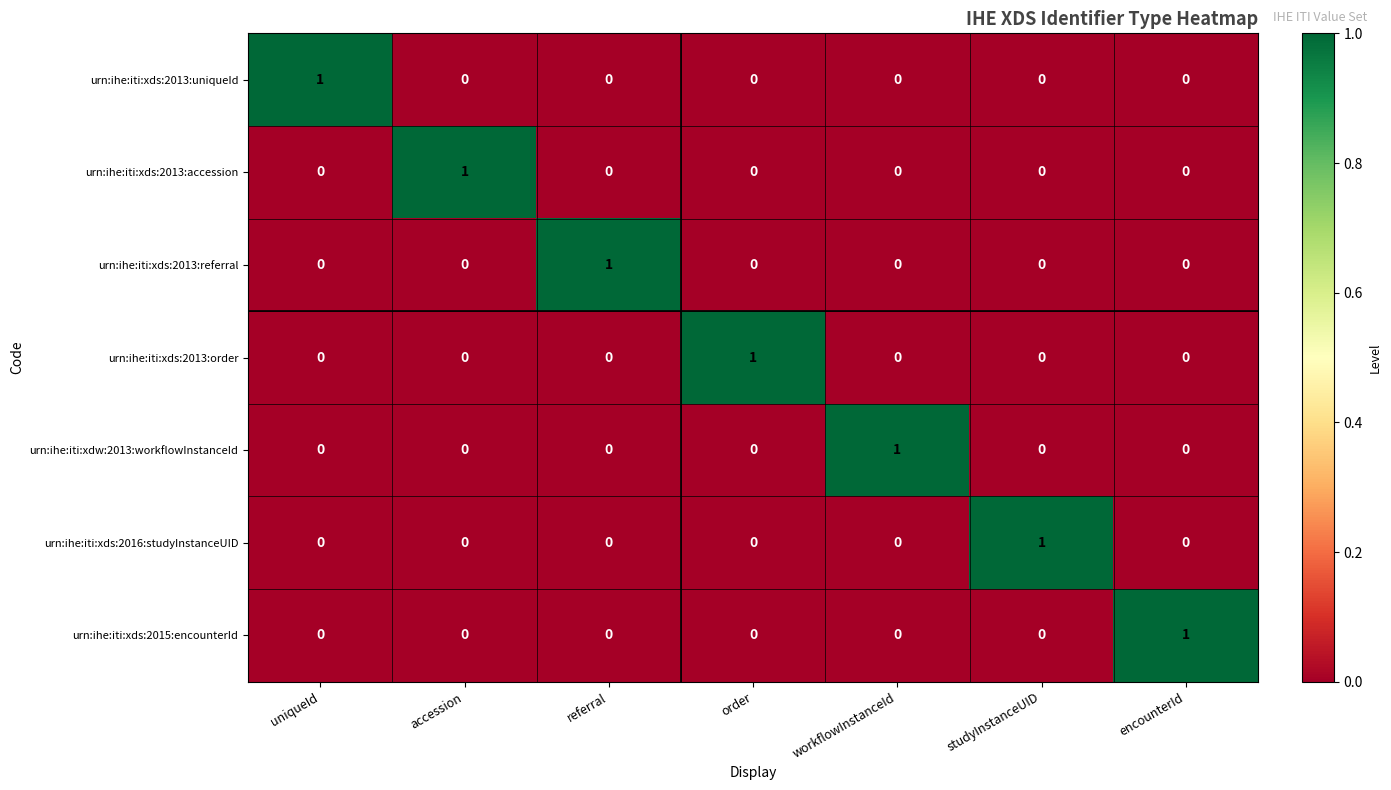

At which label does urn:ihe:iti:xdw:2013:workflowInstanceId reach its peak?

workflowInstanceId